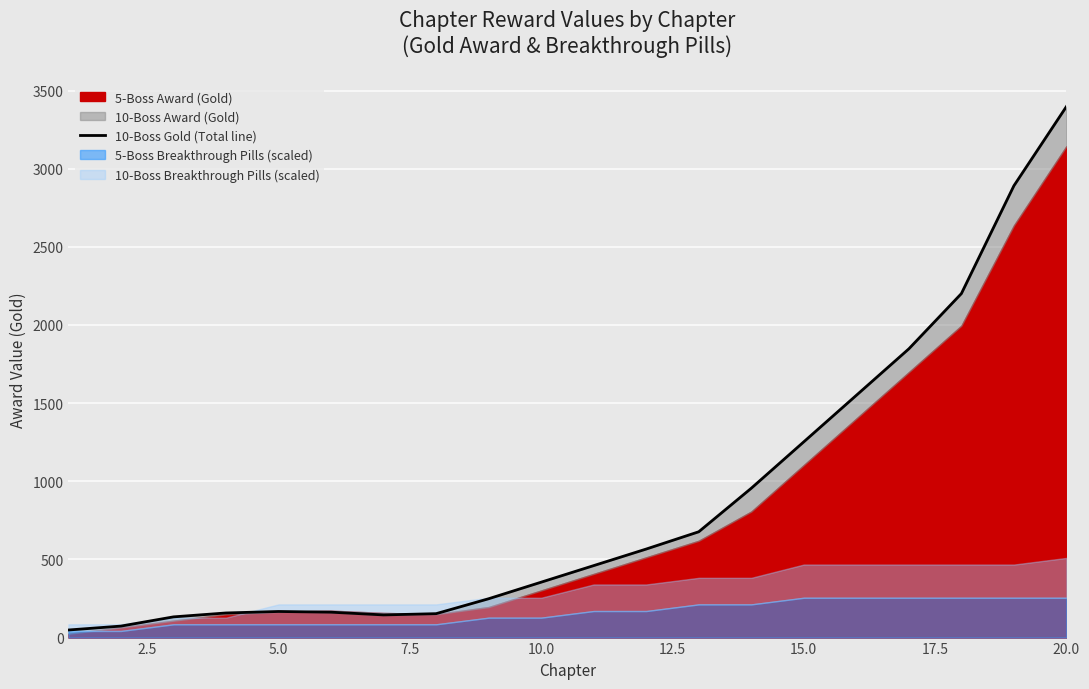

What is the difference between the maximum and second lowest values?

3324.5